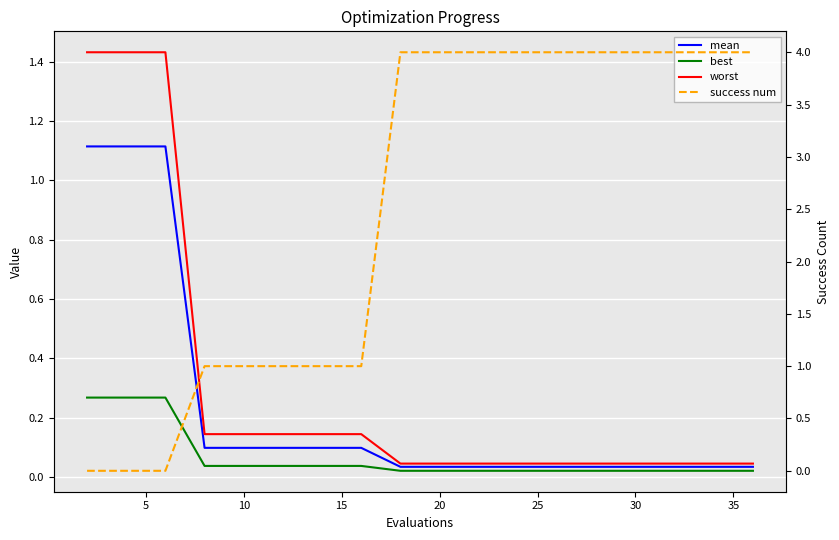

What is the difference between the maximum and minimum values in the best series?

0.2